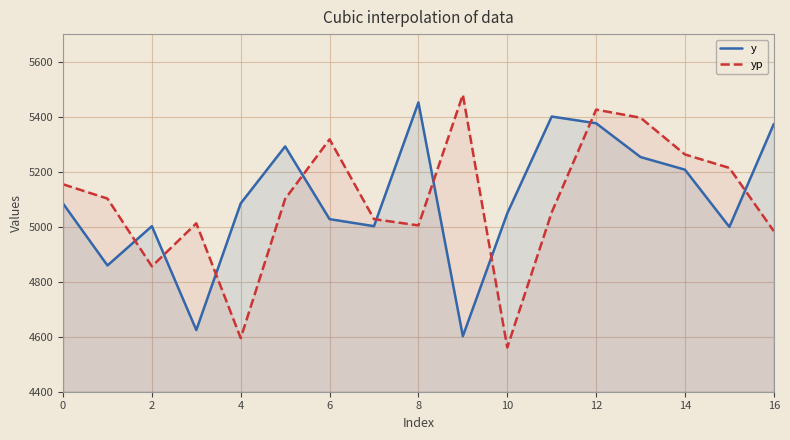

The value of yp at 12 is 7616.3. True or false?

False